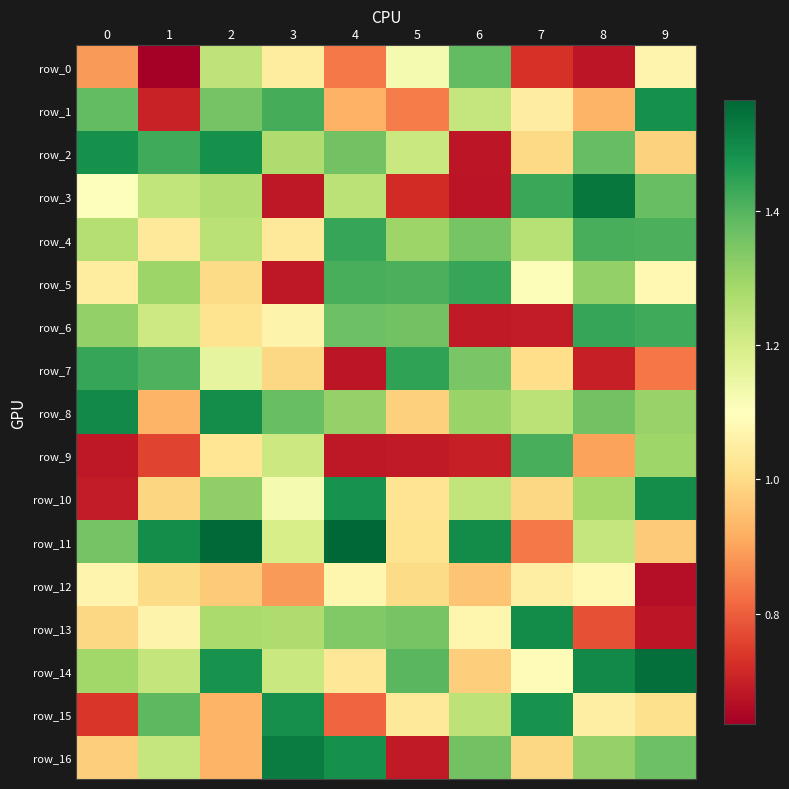

The value of row_8 at 9 is 2.2. True or false?

False